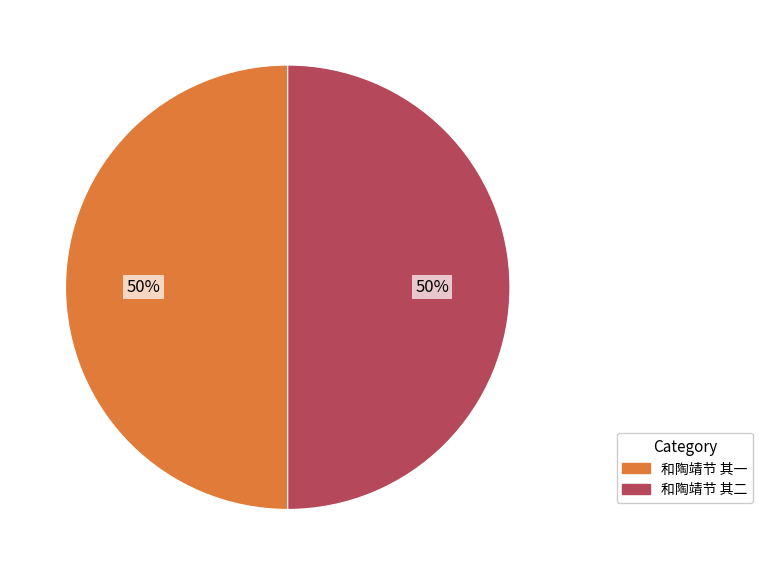

Do 和陶靖节 其二 and 和陶靖节 其一 together represent more than half of the pie?

Yes